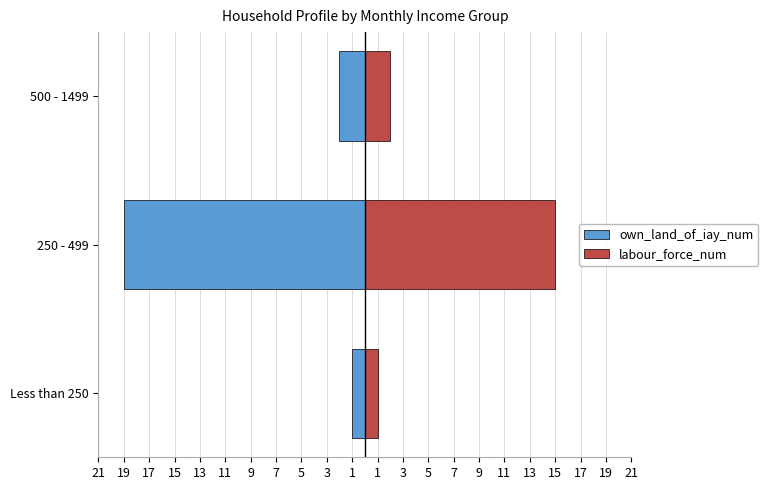

Reading right to left, list all the values displayed in this chart.

own_land_of_iay_num: -2	-19	-1
labour_force_num: 2	15	1